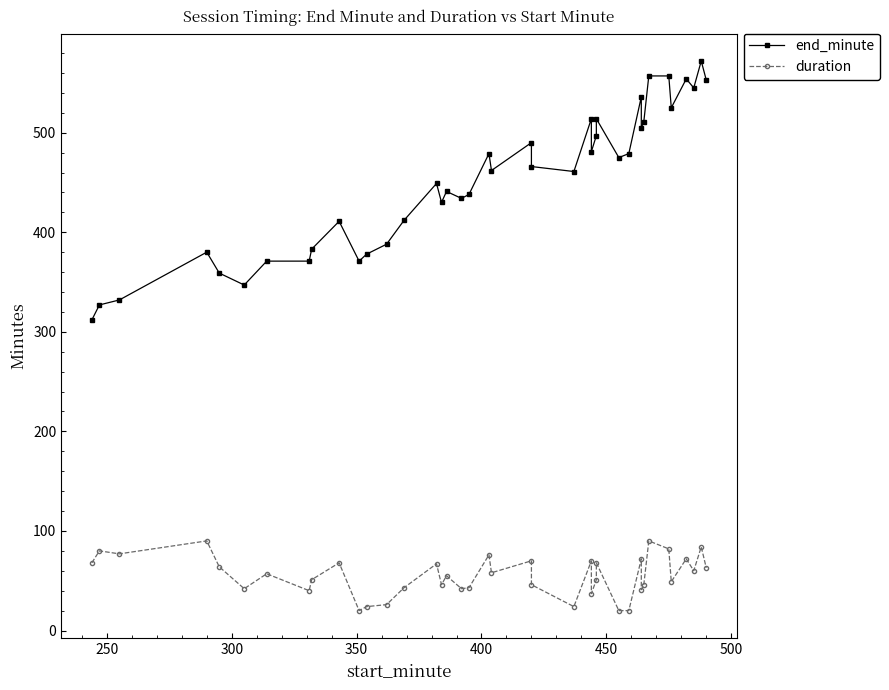

Which series has the largest range (max minus min)?

end_minute